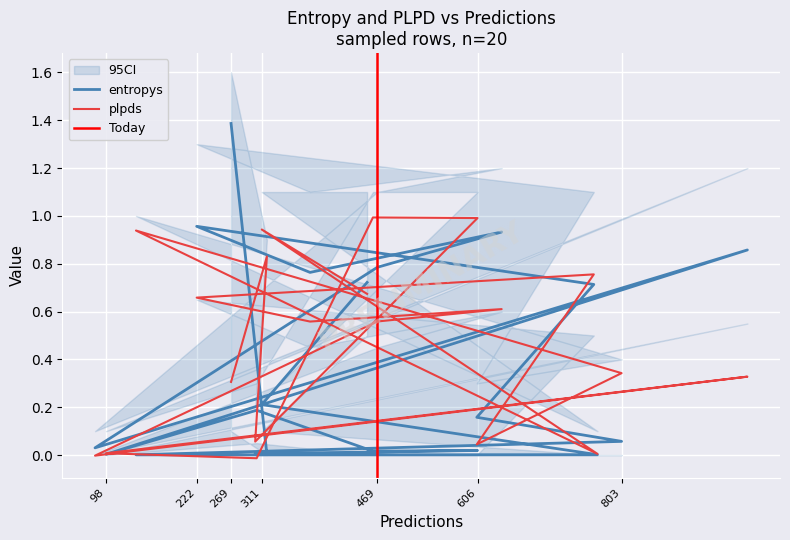

In entropys, how many points are lower than both neighbors (excluding endpoints)?

6